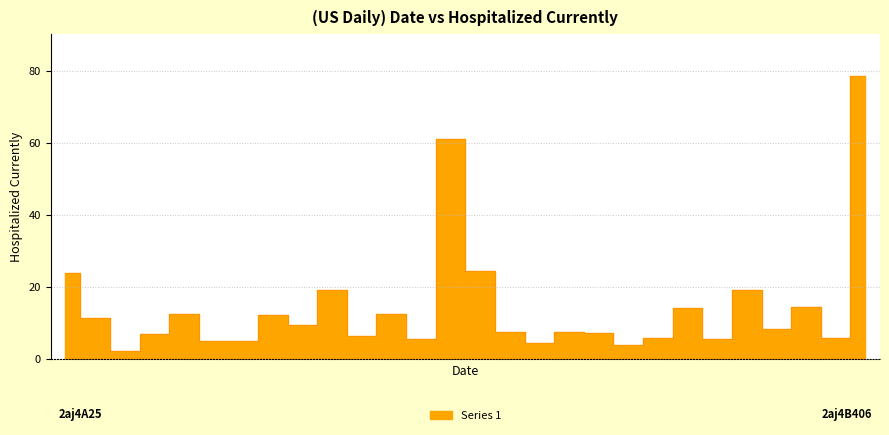

What is the difference between the maximum and minimum values?

76.1